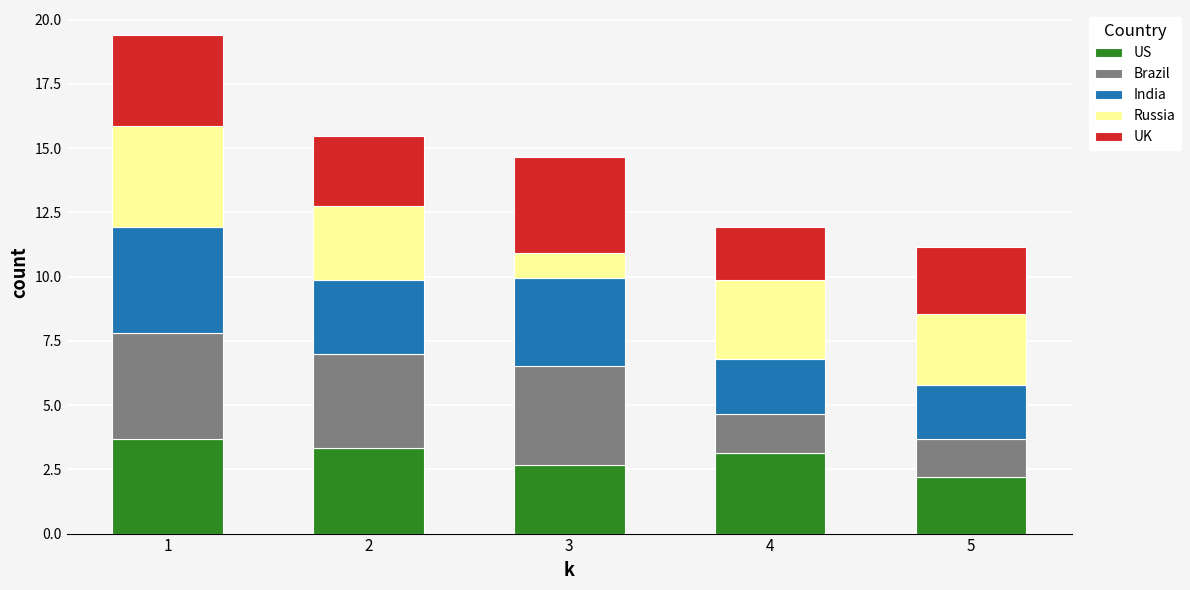

What is the difference between the US values at 2 and 3?

0.7